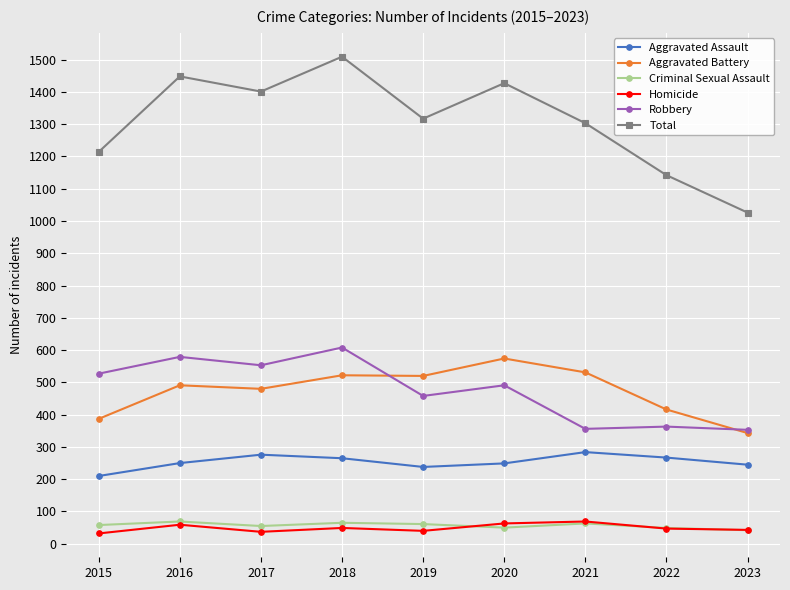

What is the maximum value for Criminal Sexual Assault?

69